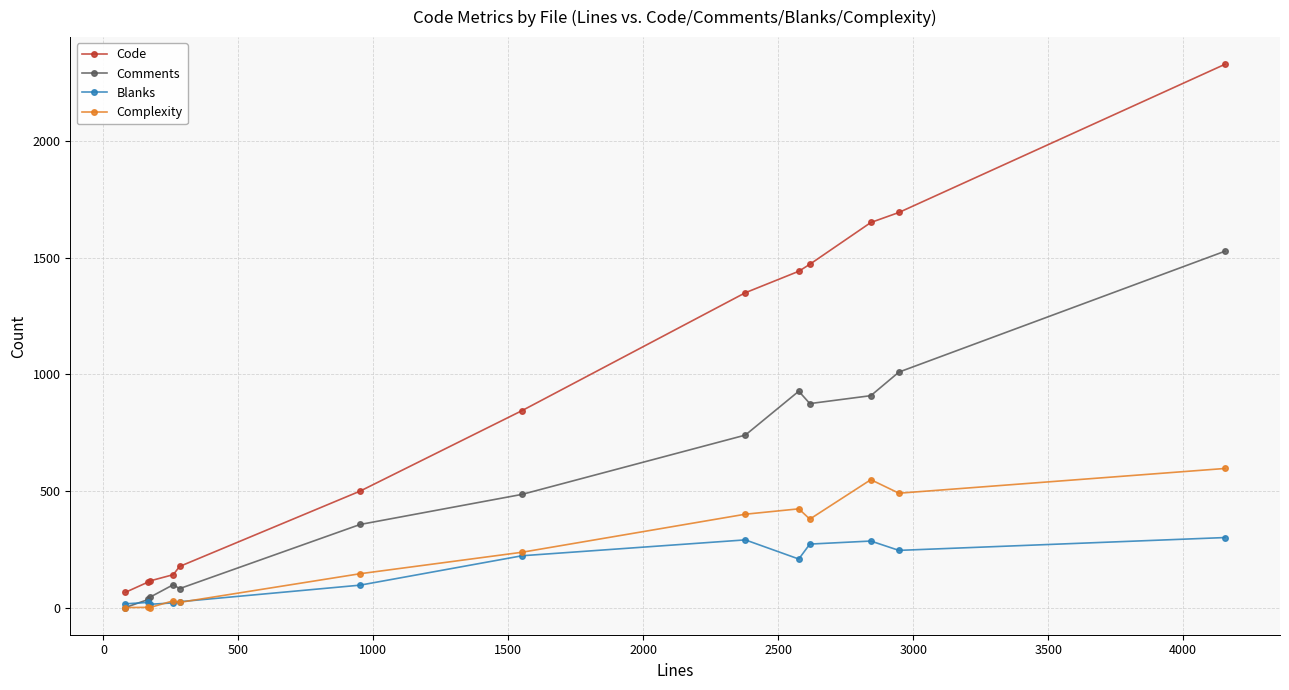

What is the maximum value shown in the chart?

2328